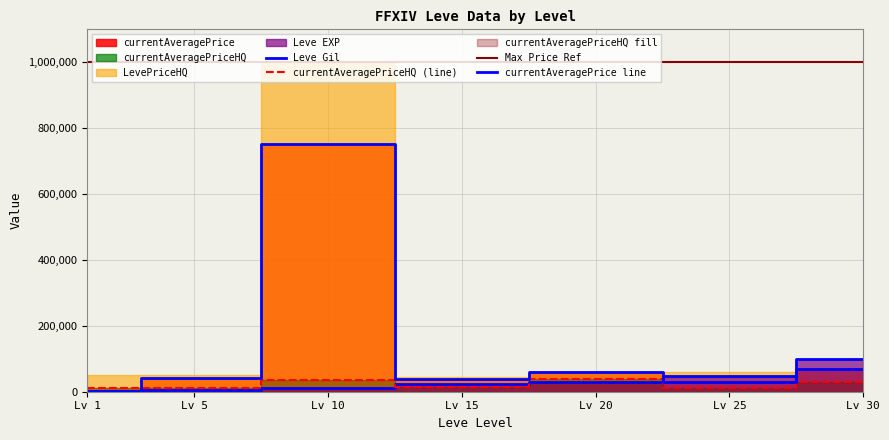

What is the maximum value for currentAveragePriceHQ?

38313